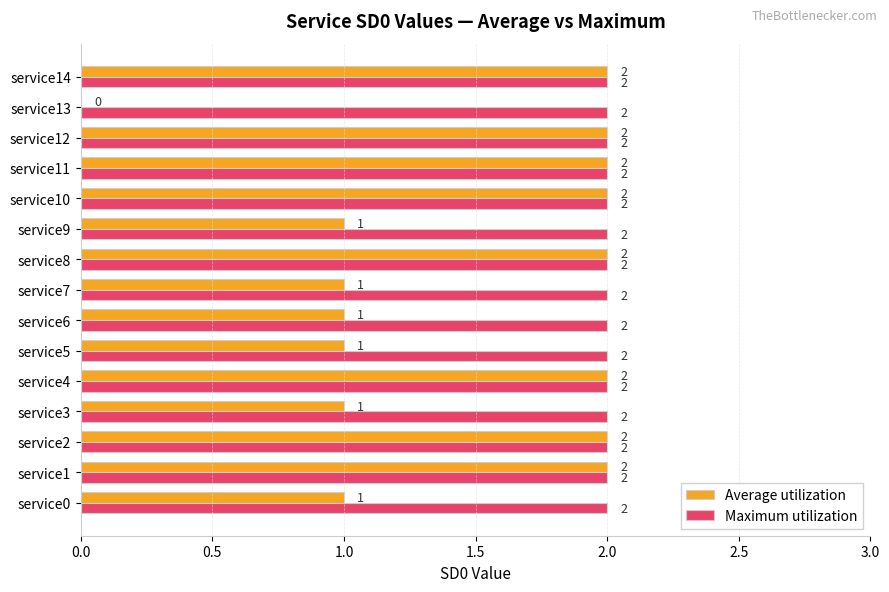

True or false: Maximum utilization has a value of 2 at service10.

True